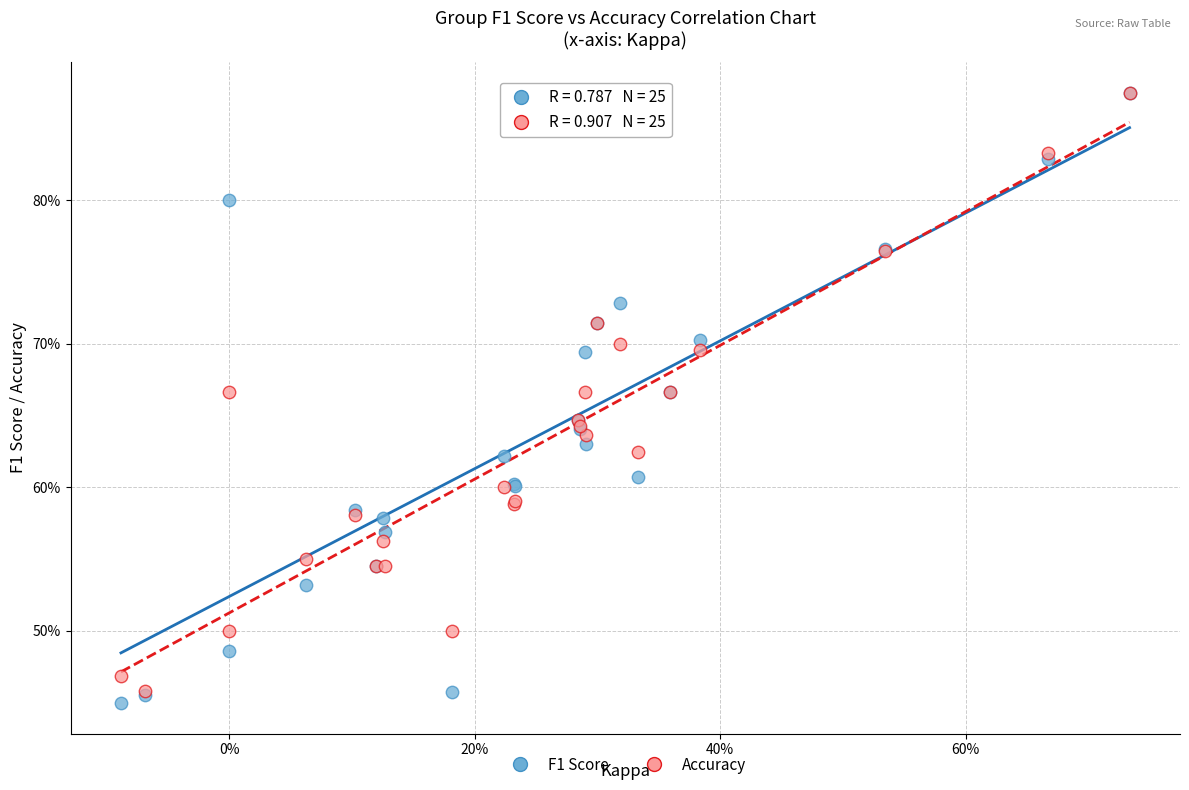

Which series has the largest Y range (max minus min)?

F1 Score